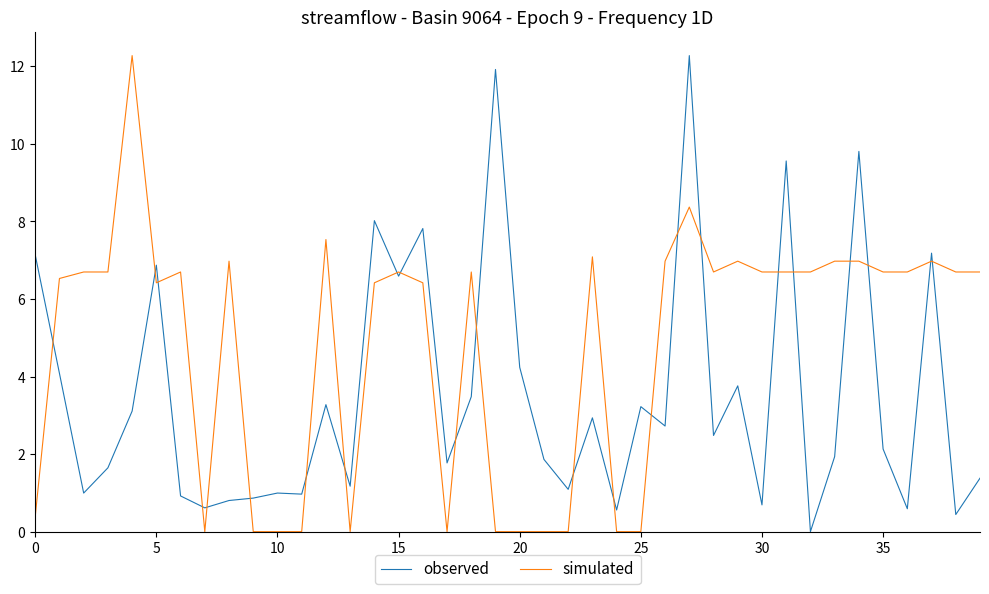

What is the maximum value for observed?

12.3